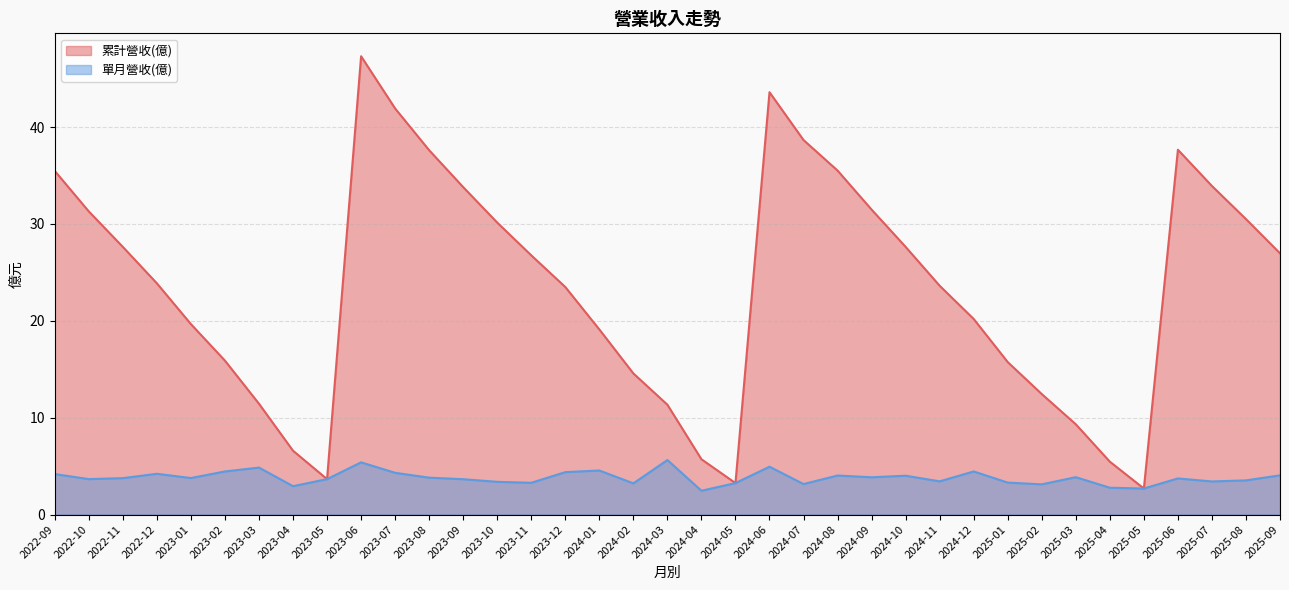

Reading left to right, extract all data points from this chart.

累計營收(億): 35.5	31.3	27.6	23.9	19.7	15.9	11.4	6.6	3.7	47.3	41.9	37.6	33.8	30.1	26.8	23.5	19.1	14.6	11.3	5.7	3.2	43.6	38.7	35.5	31.5	27.6	23.6	20.2	15.7	12.4	9.3	5.5	2.7	37.7	33.9	30.5	27.0
單月營收(億): 4.2	3.7	3.8	4.2	3.8	4.5	4.8	2.9	3.7	5.4	4.3	3.8	3.6	3.4	3.3	4.4	4.5	3.2	5.6	2.5	3.2	4.9	3.1	4.0	3.9	4.0	3.4	4.5	3.3	3.1	3.9	2.8	2.7	3.7	3.4	3.5	4.0